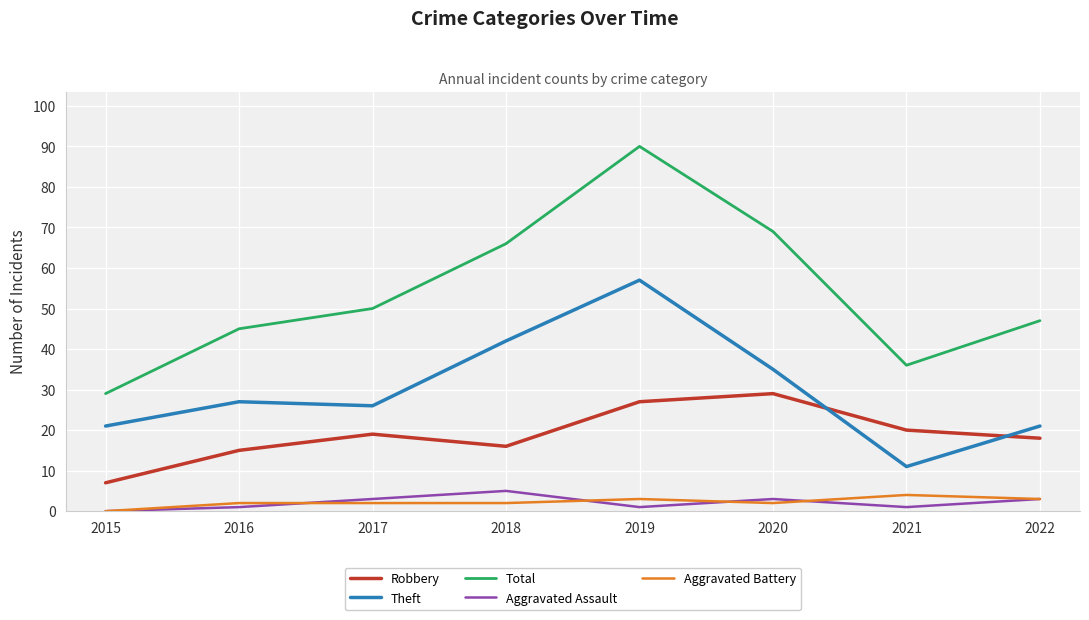

True or false: Aggravated Assault and Theft intersect in this chart.

False